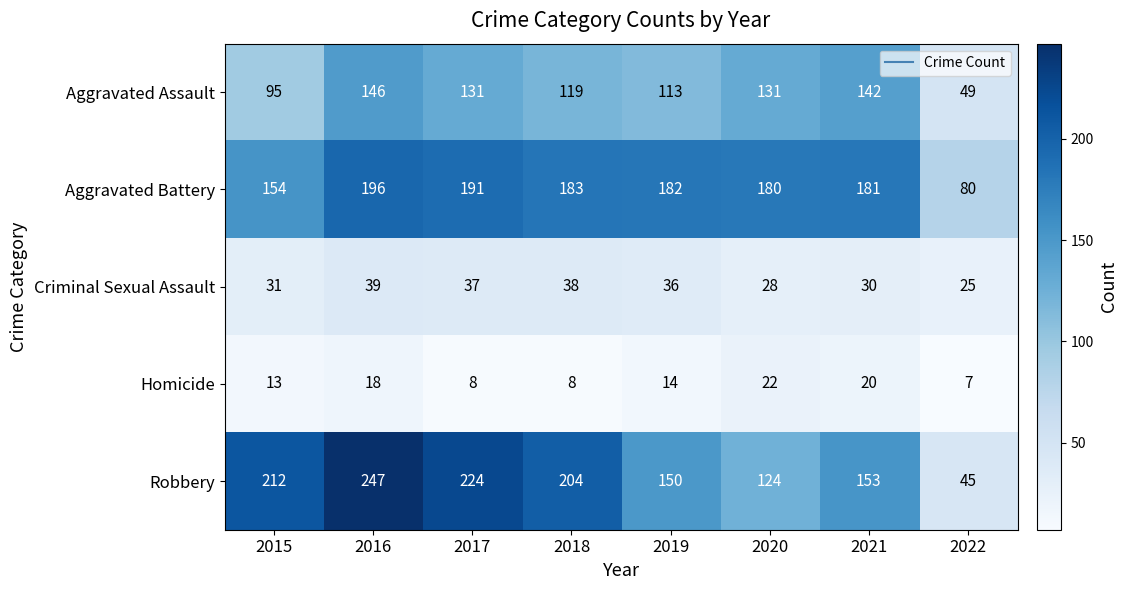

The Aggravated Battery series shows 154 at 2015. True or false?

True